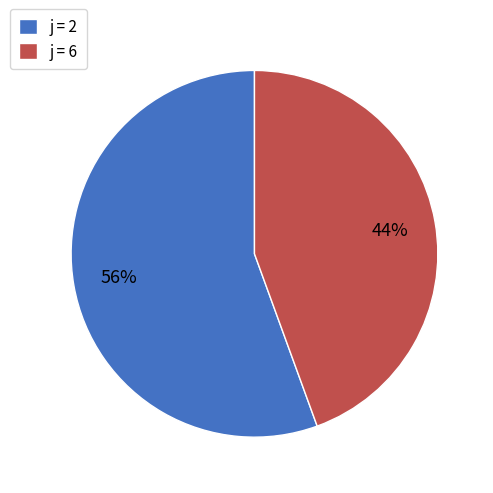

The j = 2 slice represents 49% of the pie. True or false?

False